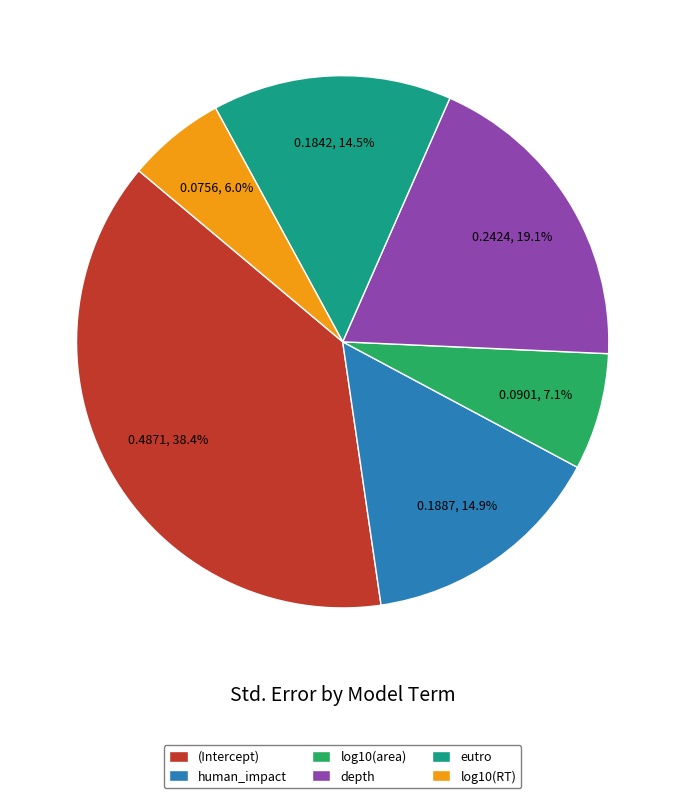

To the nearest percent, what percentage of the pie is (Intercept)?

38%